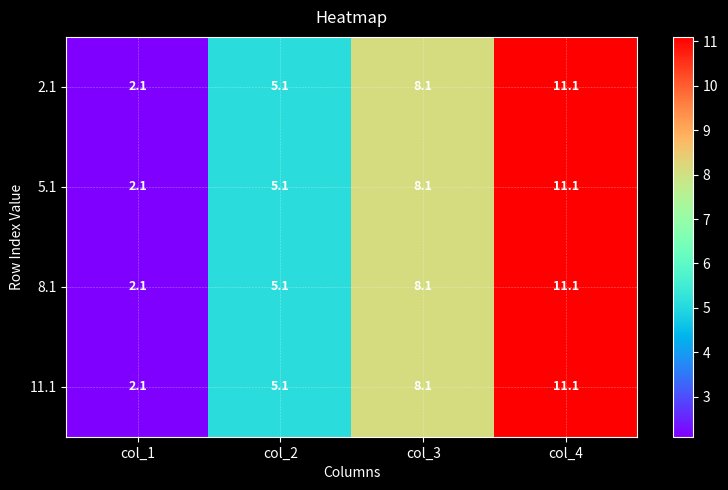

What is the difference between the 11.1 values at col_2 and col_1?

3.0